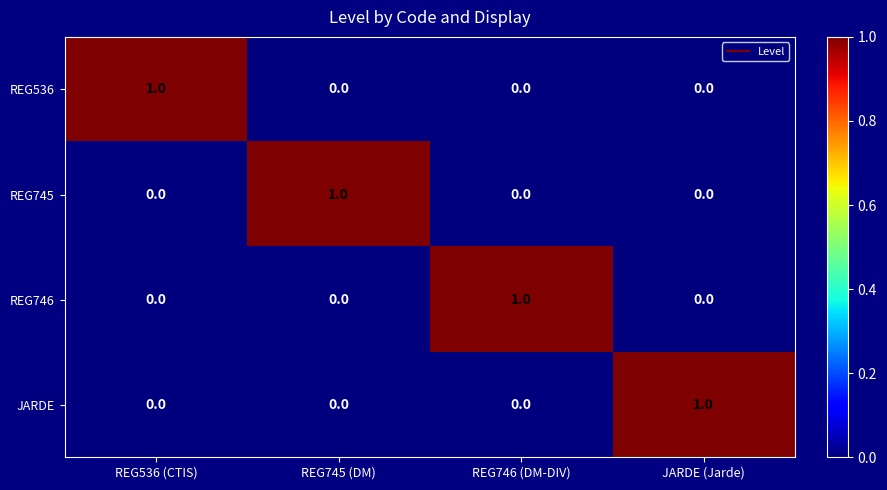

Count the REG746 values in the range 0 to 1.

4